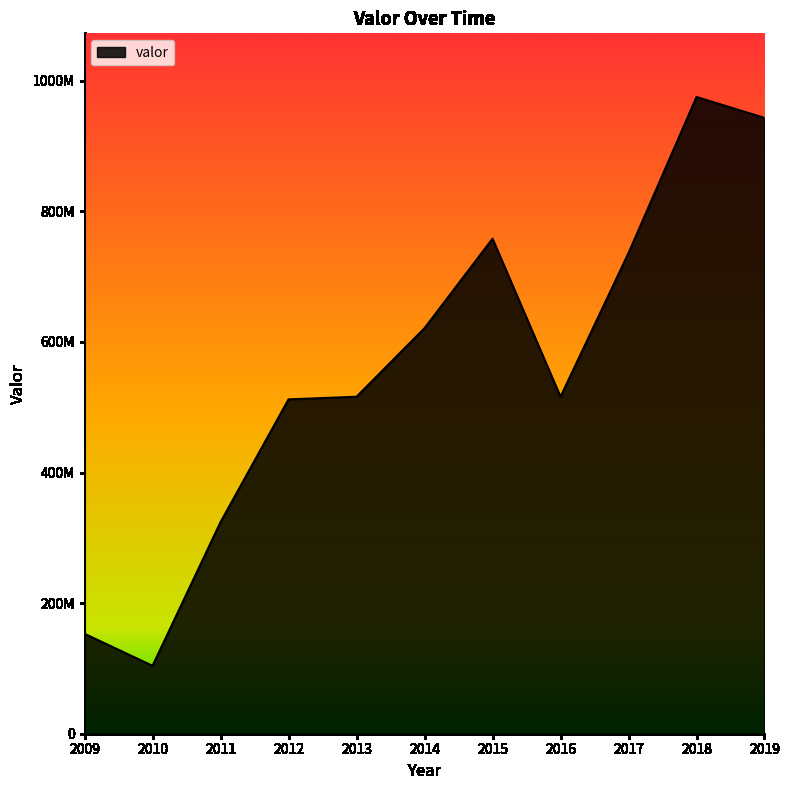

Does the chart have visible grid lines?

No